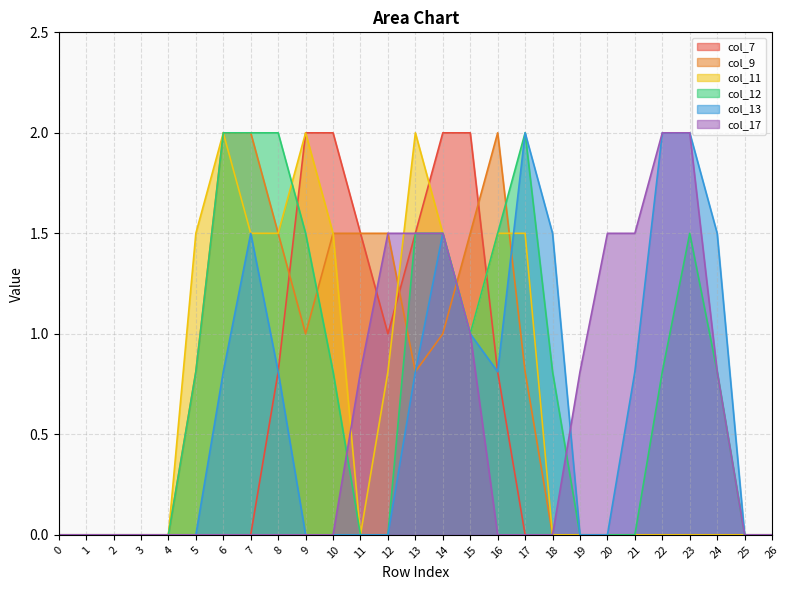

Does the chart have visible grid lines?

Yes